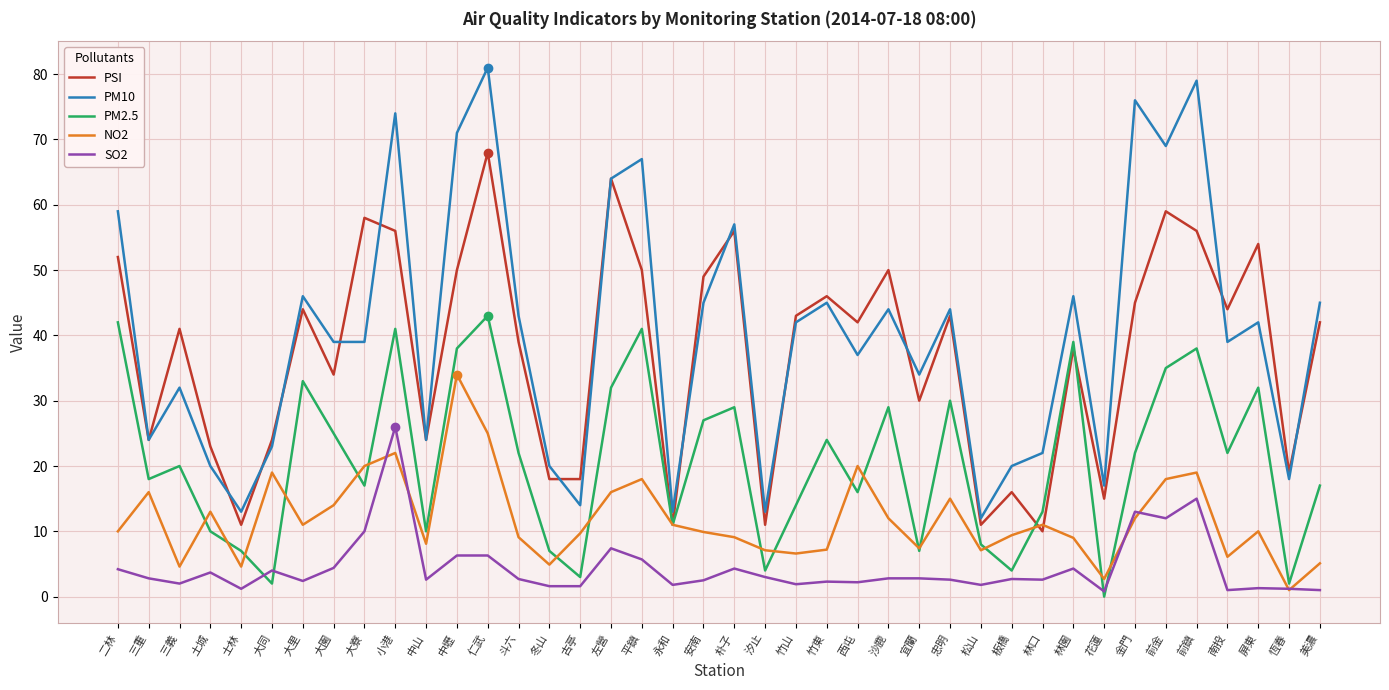

How many lines are shown in the chart?

5